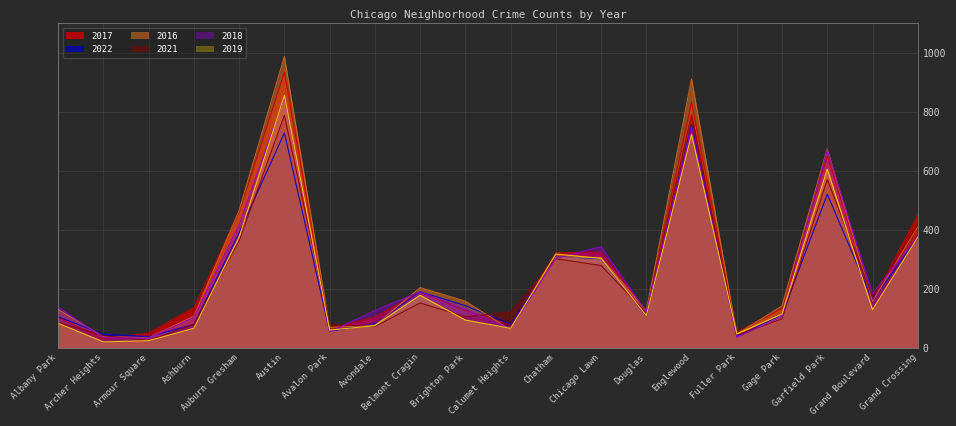

Which series has the widest spread of values?

2016